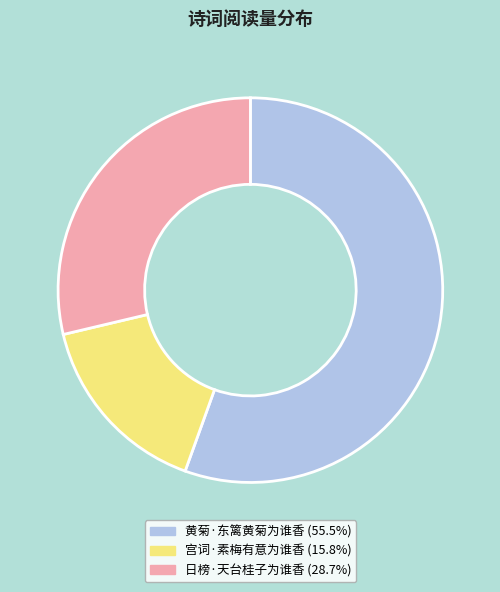

Between 宫词·素梅有意为谁香 and 日榜·天台桂子为谁香, which is larger?

日榜·天台桂子为谁香